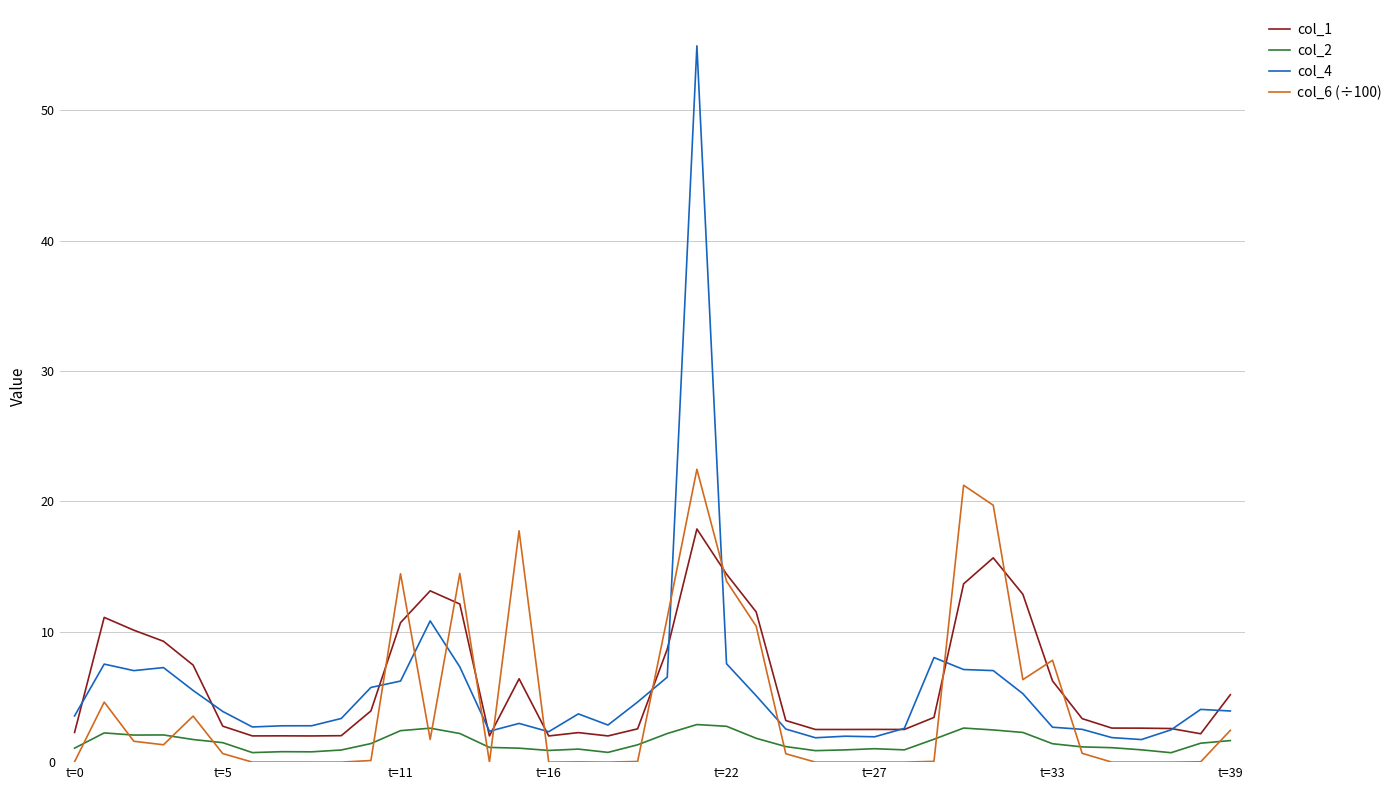

How many intersections are there between col_6 (÷100) and col_1?

12